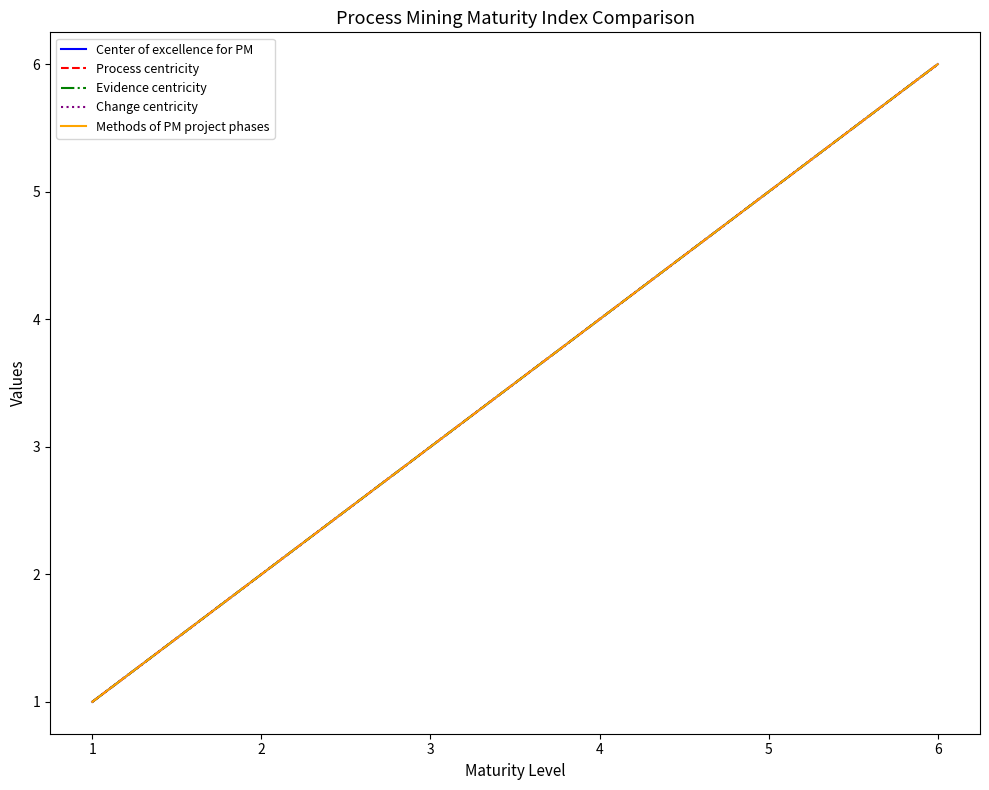

Is this an area chart (filled region under the line)?

No